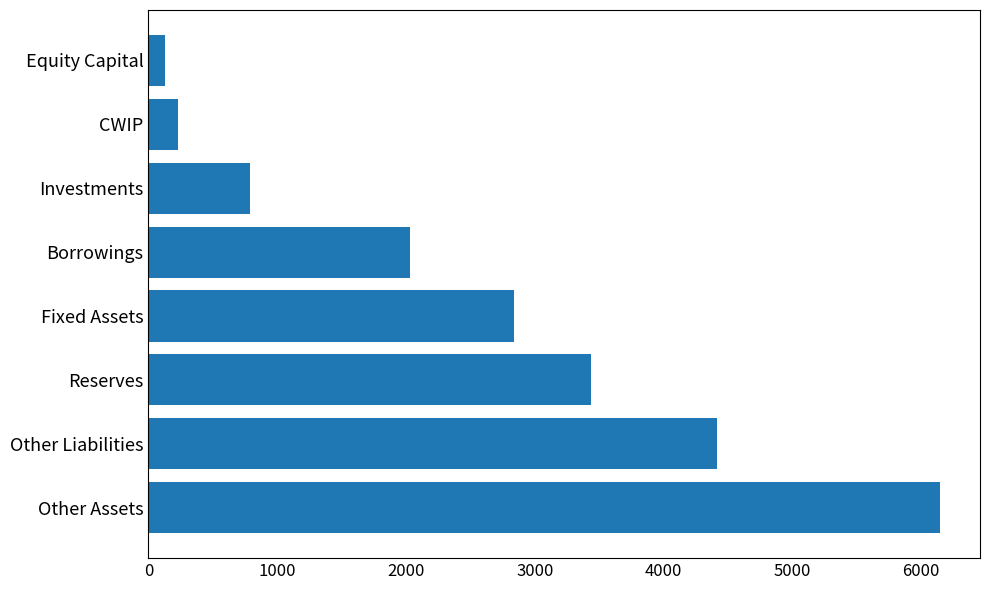

What is the sum of all values?

20011